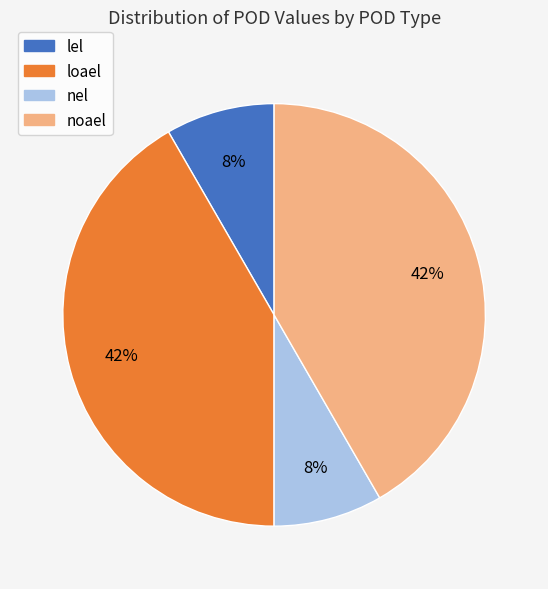

Does noael represent more than half of the total?

No